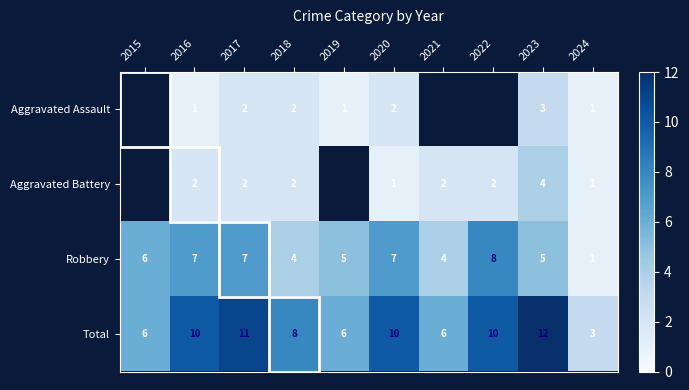

Is the value of Total at 2023 greater than the value of Aggravated Assault at 2024?

Yes